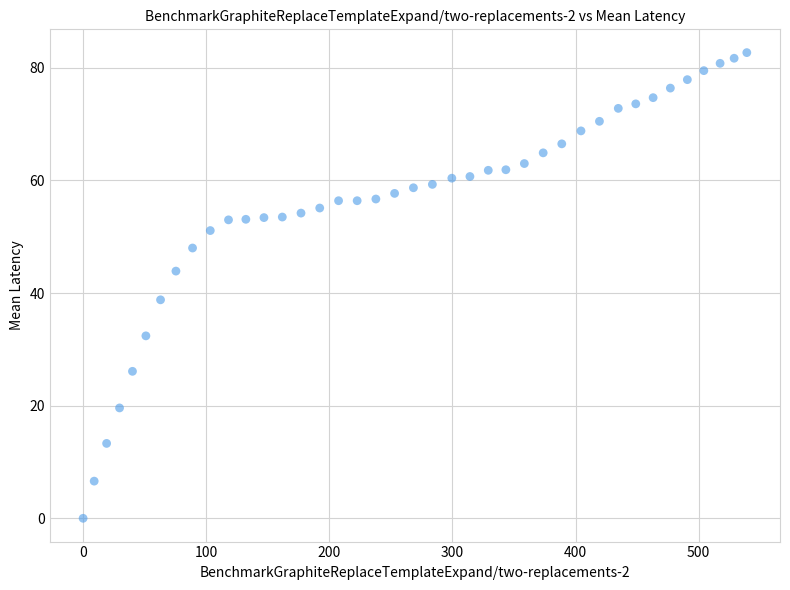

What is the range of X values (max minus min)?

539.1